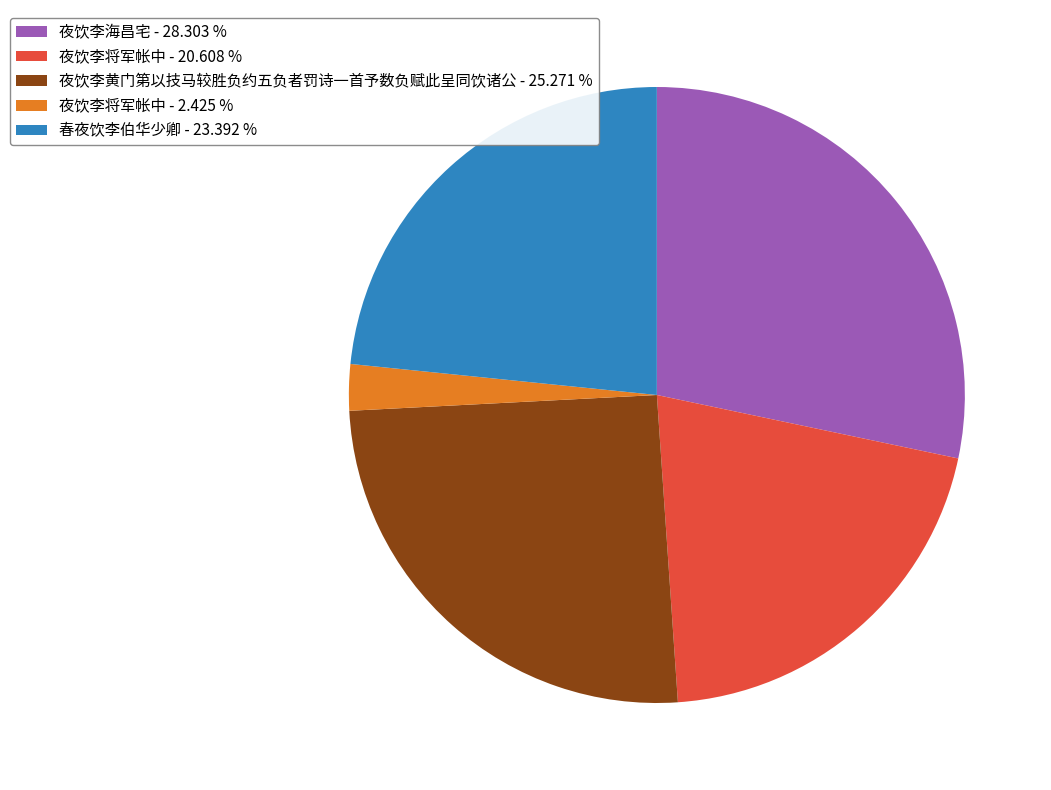

Which slice is the largest?

夜饮李海昌宅 - 28.303 %